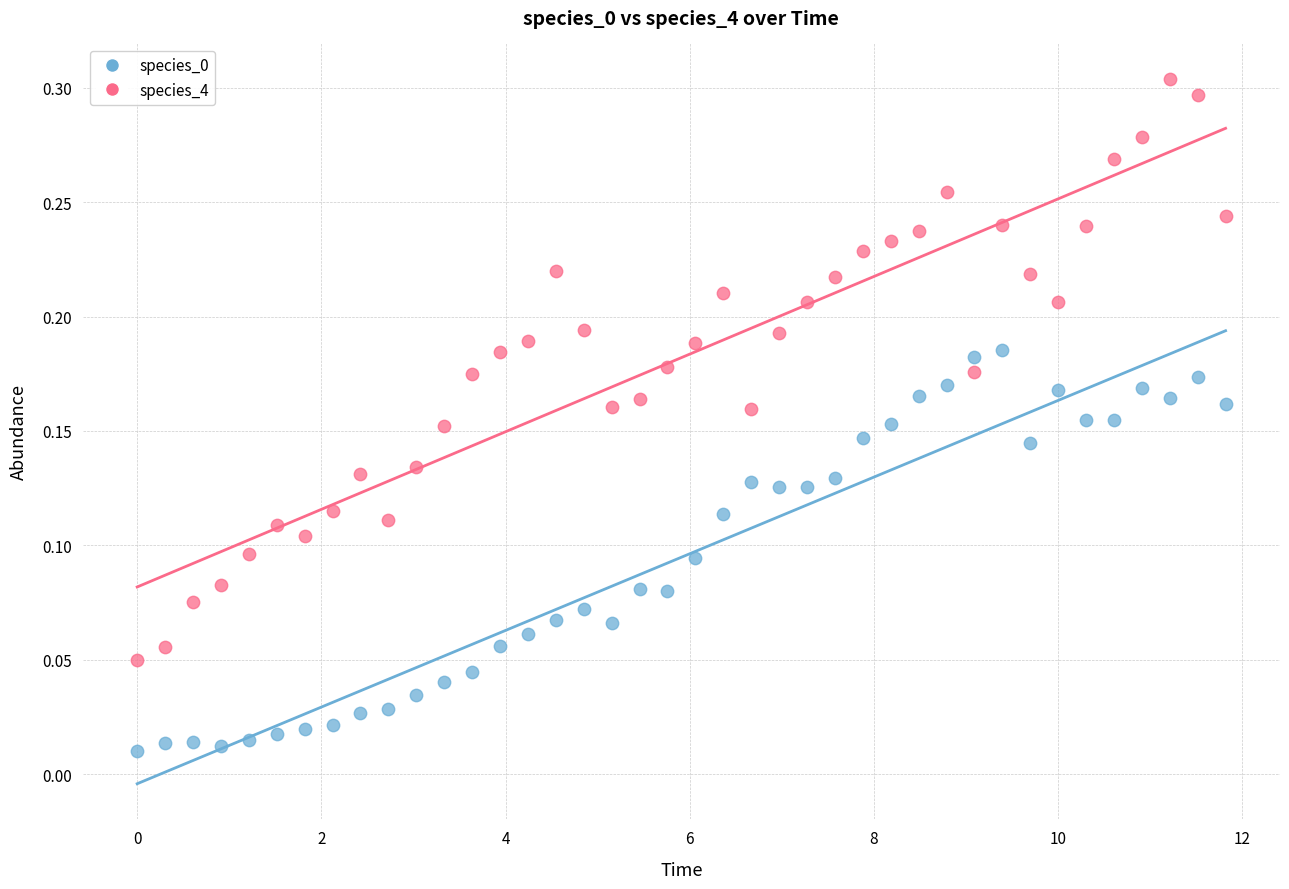

Which series reaches the maximum Y coordinate?

species_4